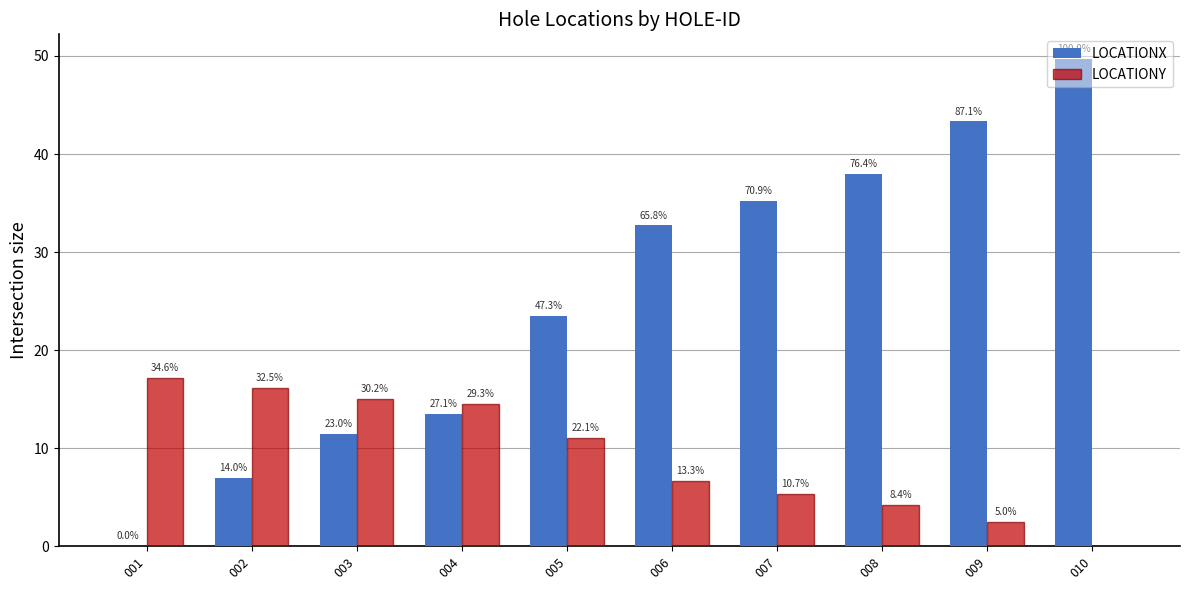

True or false: LOCATIONY has a value of 15.1 at 005.

False